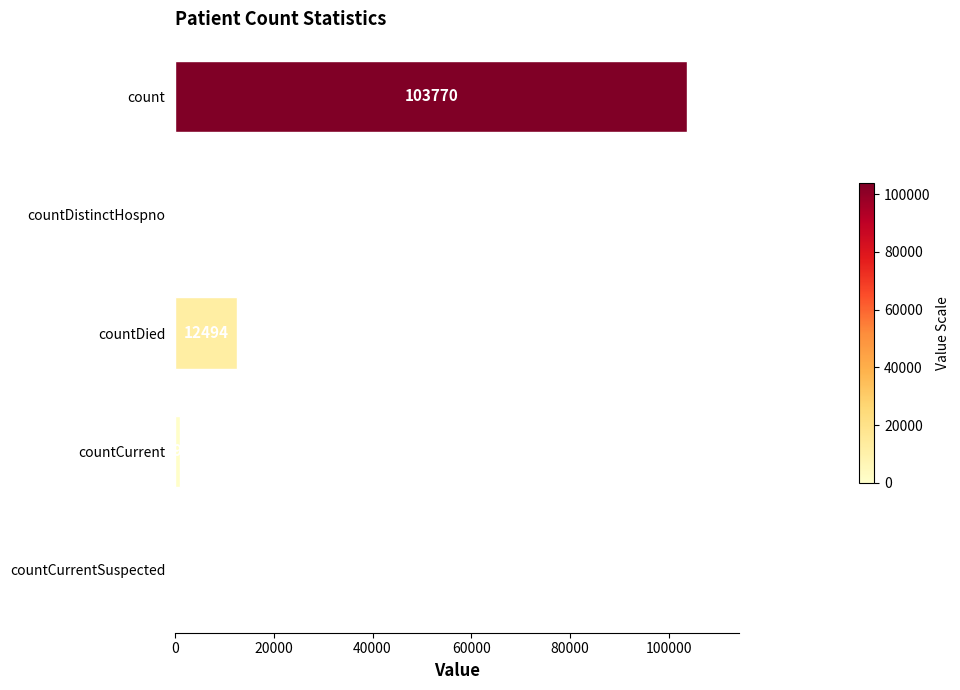

Are the bars horizontal?

Yes